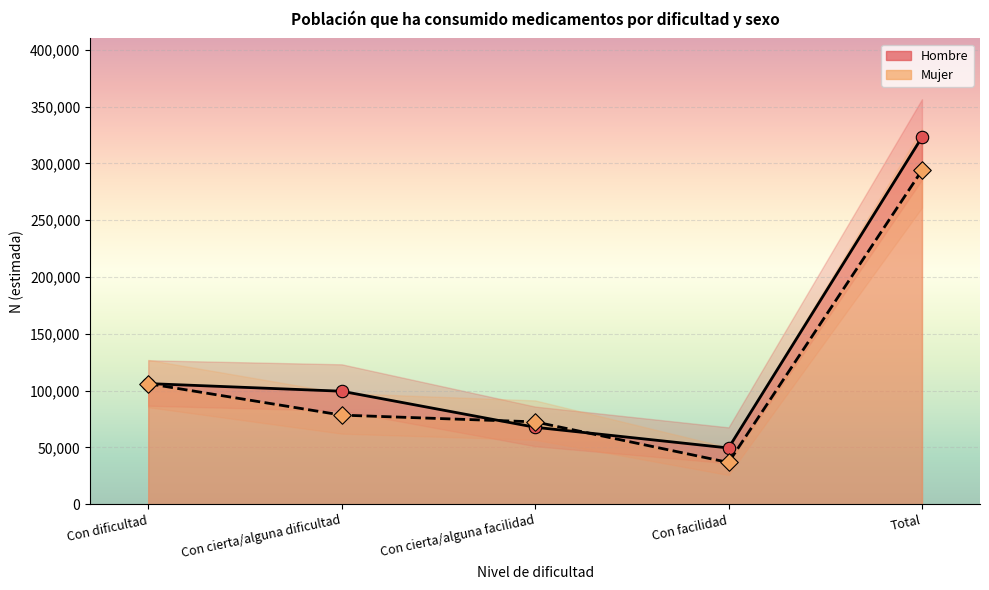

Which series has the largest Y range (max minus min)?

Hombre N (estimada)